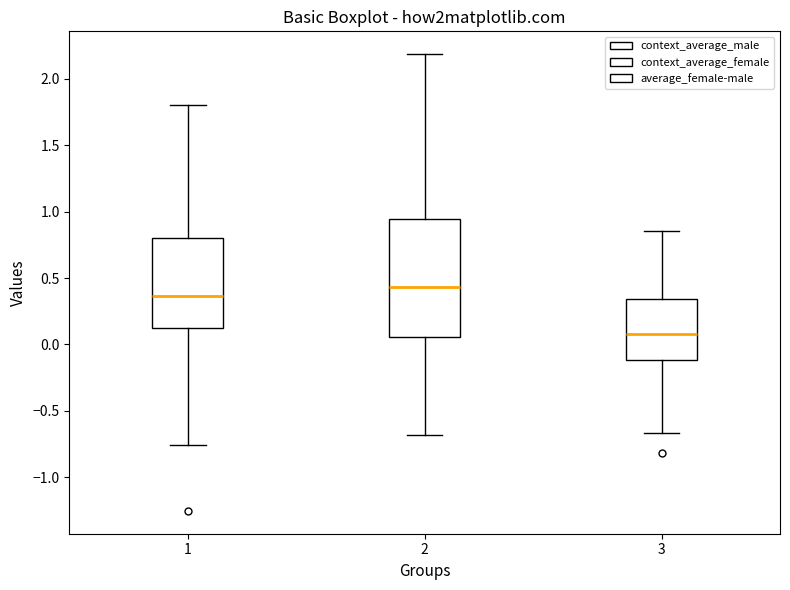

Reading left to right, read every box against the y-axis: the position of its median line, the range the box covers, and the ends of its whiskers. The values are not printed on the chart, so give them approximately, as read against the axis.

1: median 0.35, box 0.10 to 0.80, whiskers -0.75 to 1.80
2: median 0.45, box 0.05 to 0.95, whiskers -0.70 to 2.20
3: median 0.10, box -0.10 to 0.35, whiskers -0.65 to 0.85